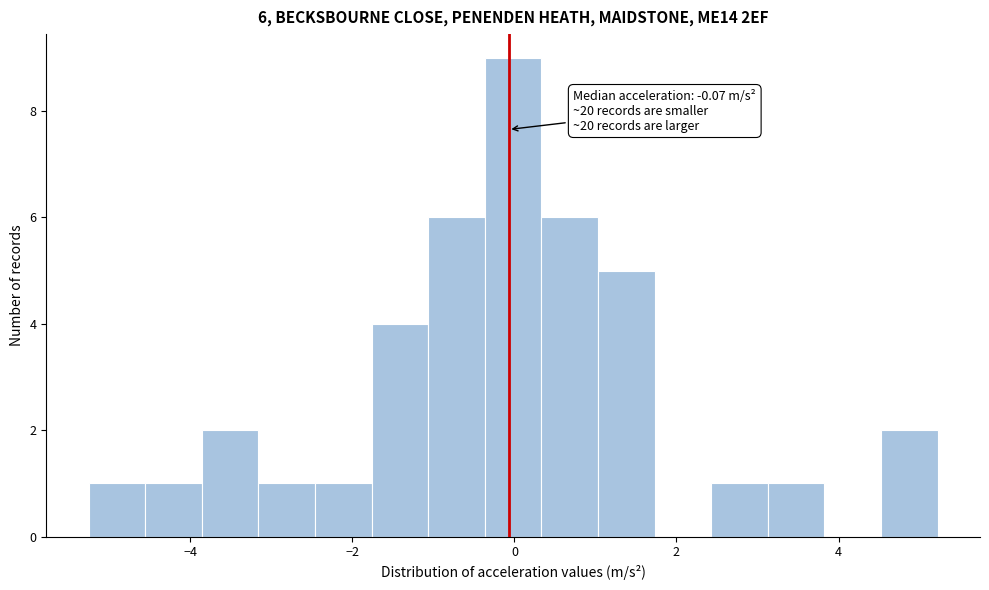

Read against the x-axis, roughly where is the centre of the tallest bar?

0.0